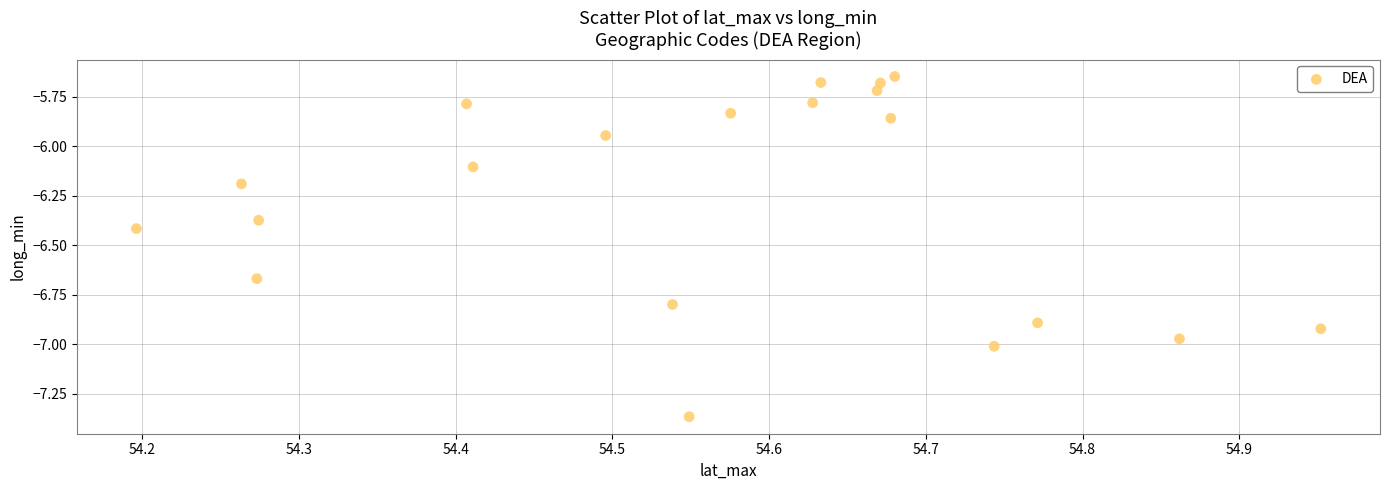

What is the range of Y values (max minus min)?

1.7